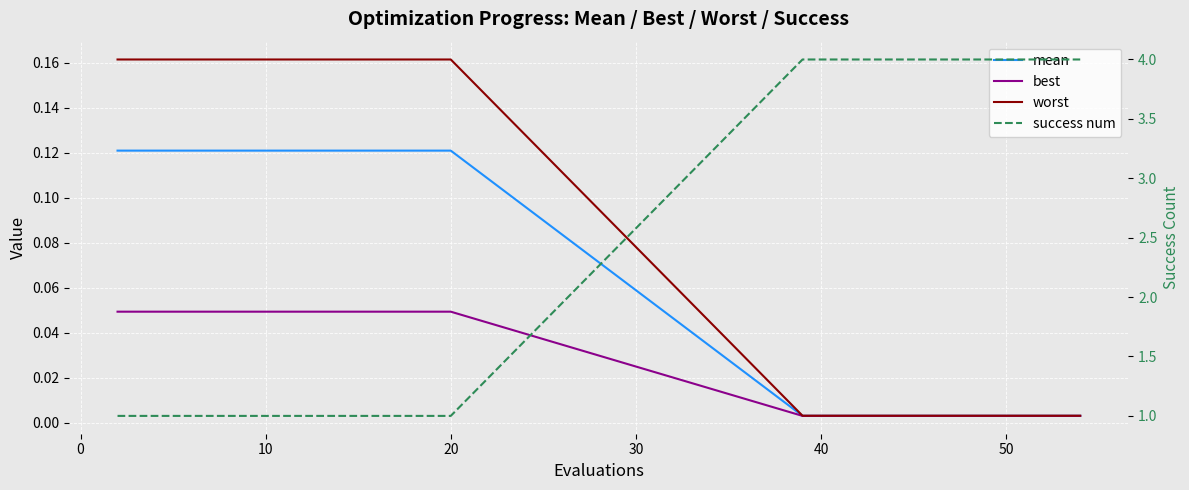

Reading left to right, transcribe all the data shown in this chart.

mean: 0.1	0.1	0.1	0.1	0.1	0.1	0.1	0.1	0.1	0.1	0.0	0.0	0.0	0.0	0.0	0.0	0.0	0.0	0.0	0.0
best: 0.0	0.0	0.0	0.0	0.0	0.0	0.0	0.0	0.0	0.0	0.0	0.0	0.0	0.0	0.0	0.0	0.0	0.0	0.0	0.0
worst: 0.2	0.2	0.2	0.2	0.2	0.2	0.2	0.2	0.2	0.2	0.0	0.0	0.0	0.0	0.0	0.0	0.0	0.0	0.0	0.0
success num: 1.0	1.0	1.0	1.0	1.0	1.0	1.0	1.0	1.0	1.0	4.0	4.0	4.0	4.0	4.0	4.0	4.0	4.0	4.0	4.0